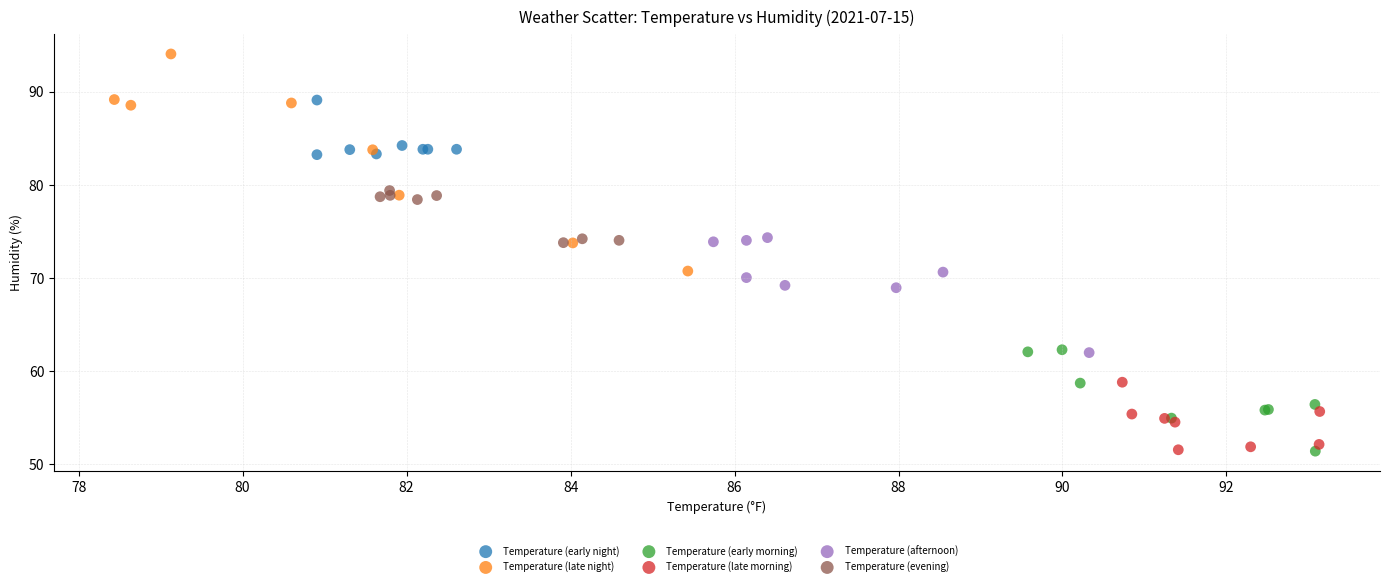

Which series reaches the maximum Y coordinate?

Temperature (late night)